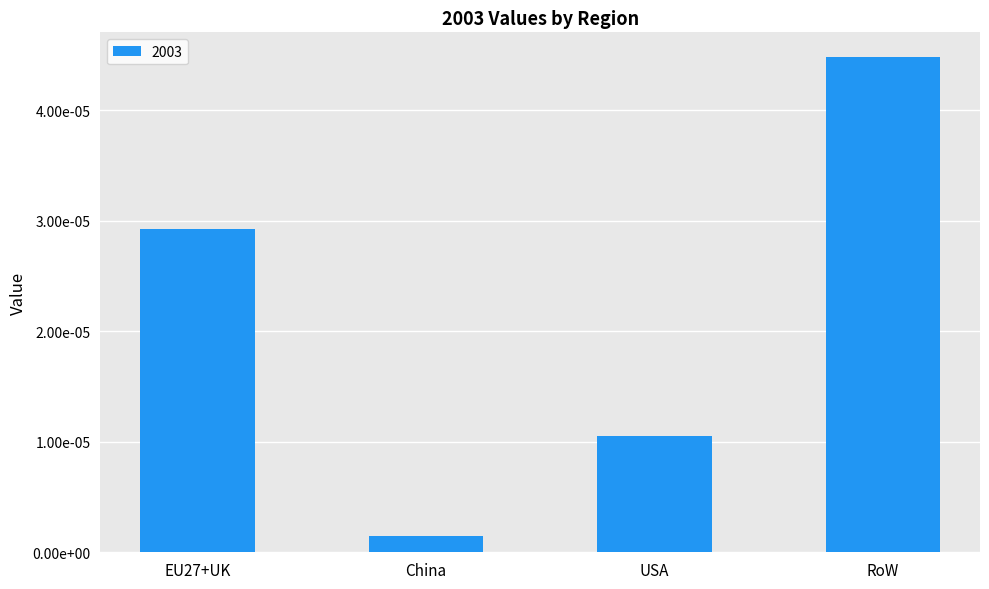

Are the bars horizontal?

No